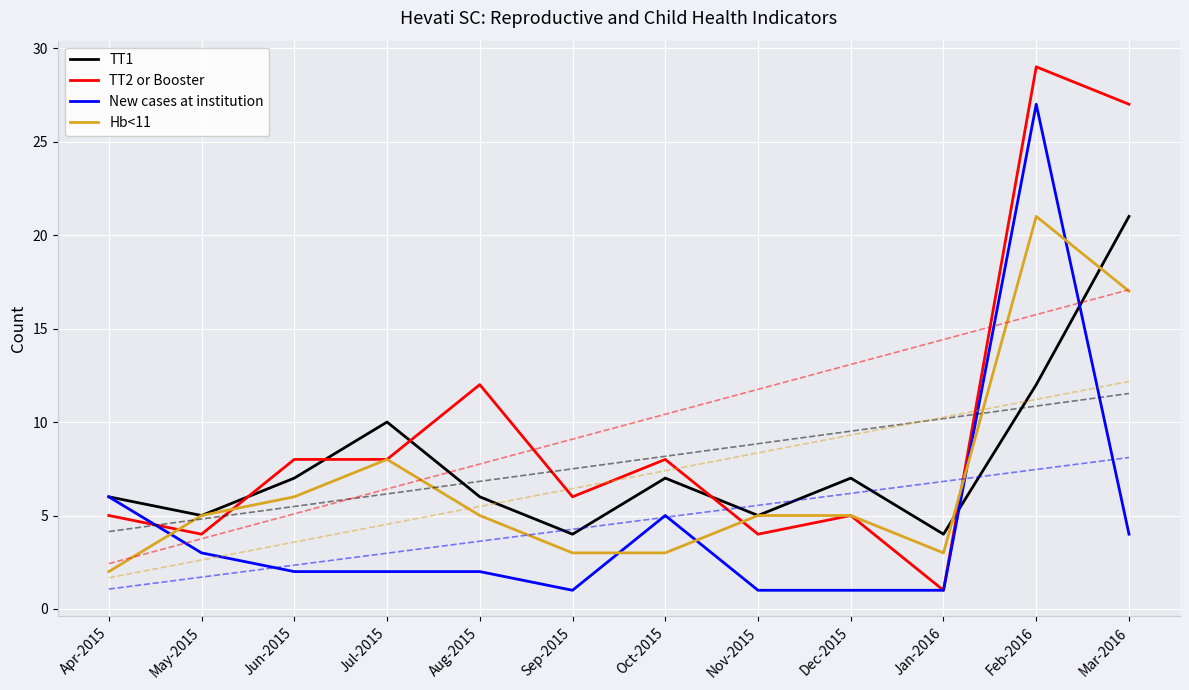

At which category is the sum across all series the highest?

Feb-2016